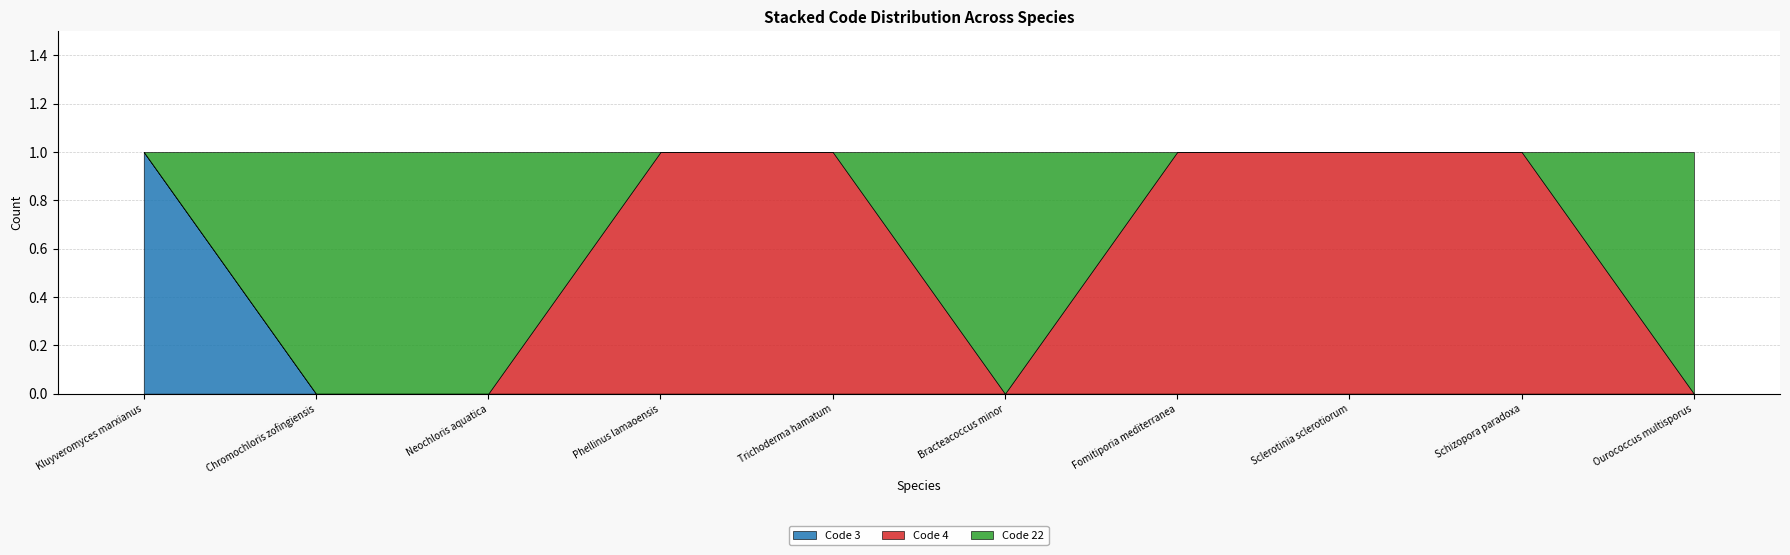

What is the label of the 2nd point from the right?

Schizopora paradoxa